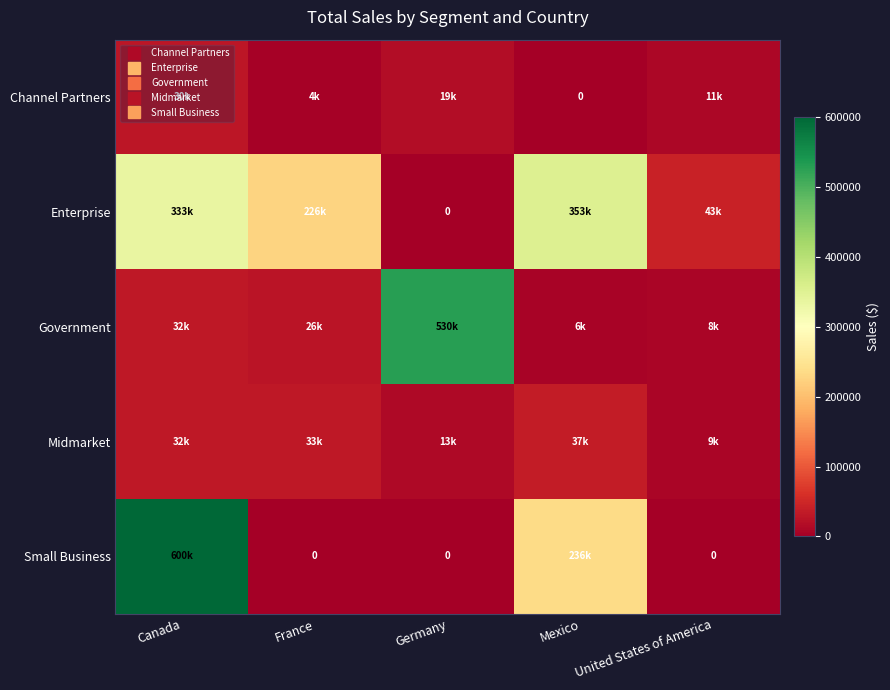

List the series in order of their peak value, lowest first.

Channel Partners, Midmarket, Enterprise, Government, Small Business